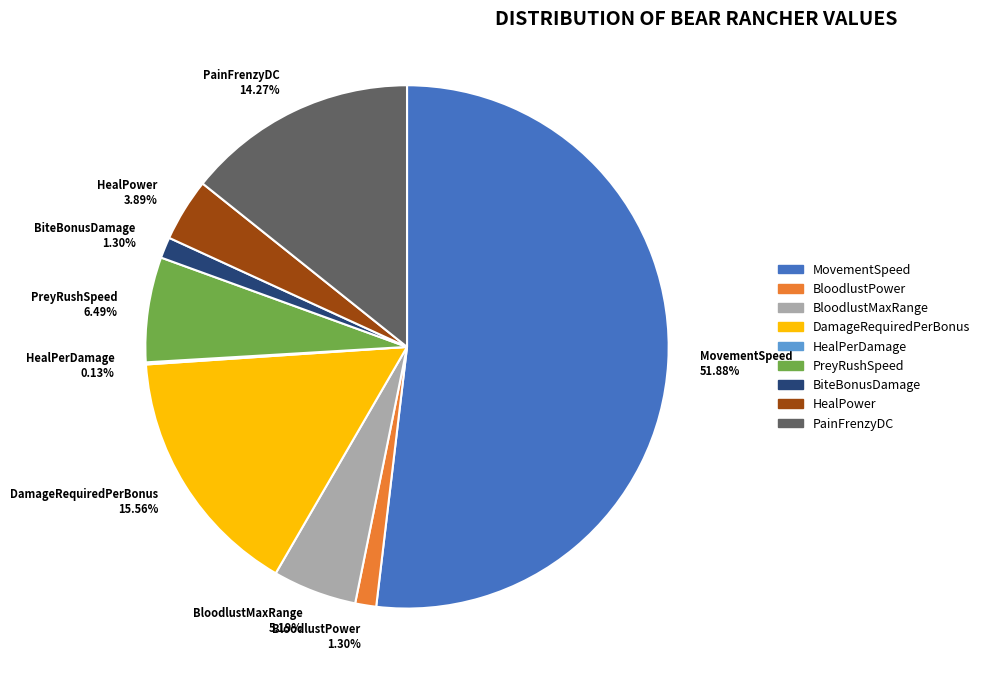

To the nearest percent, what is the difference between the largest and smallest slice percentages?

52%